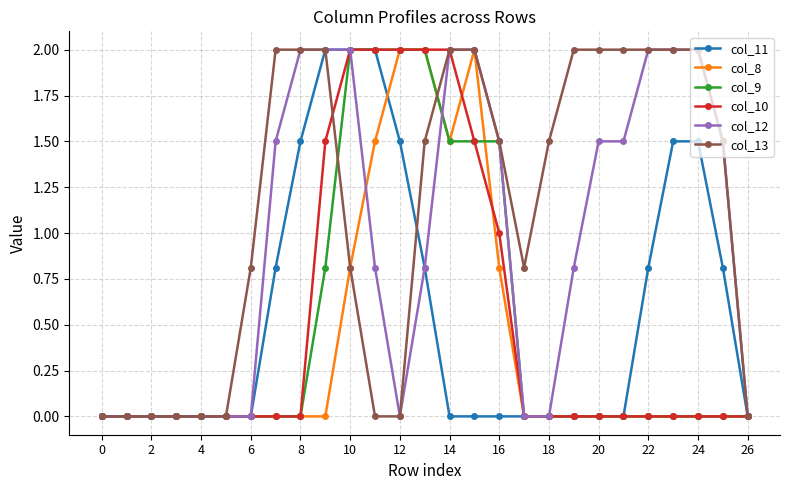

What is the maximum value shown in the chart?

2.0